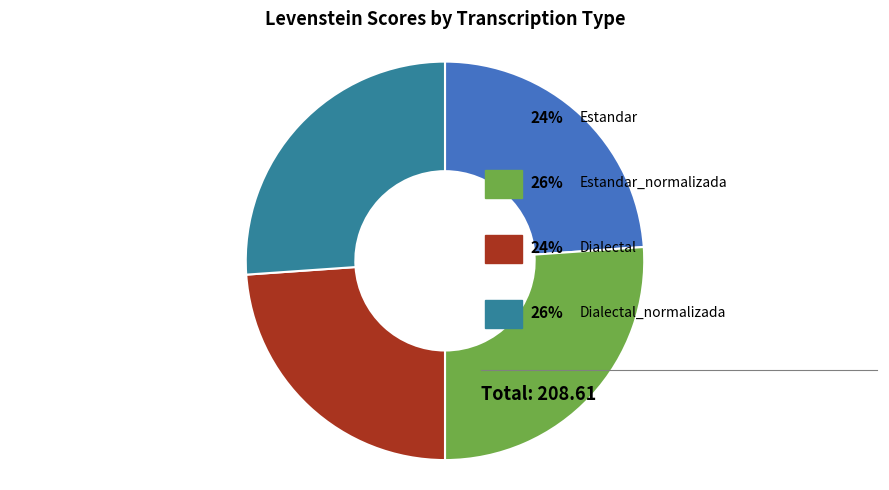

Is there a majority slice in this chart?

No